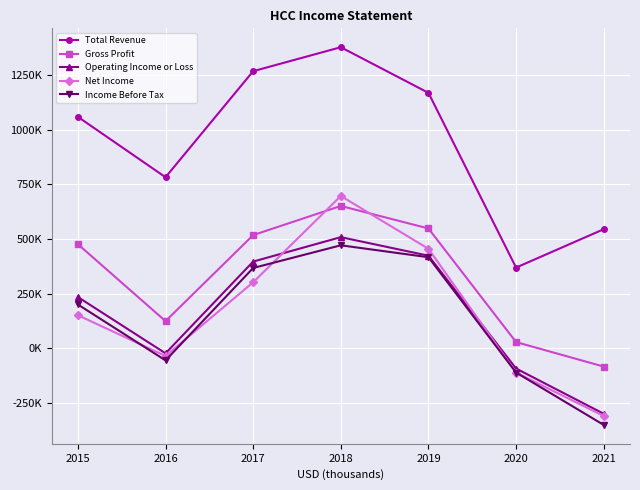

What are all the series names shown in the legend?

Total Revenue, Gross Profit, Operating Income or Loss, Net Income, Income Before Tax